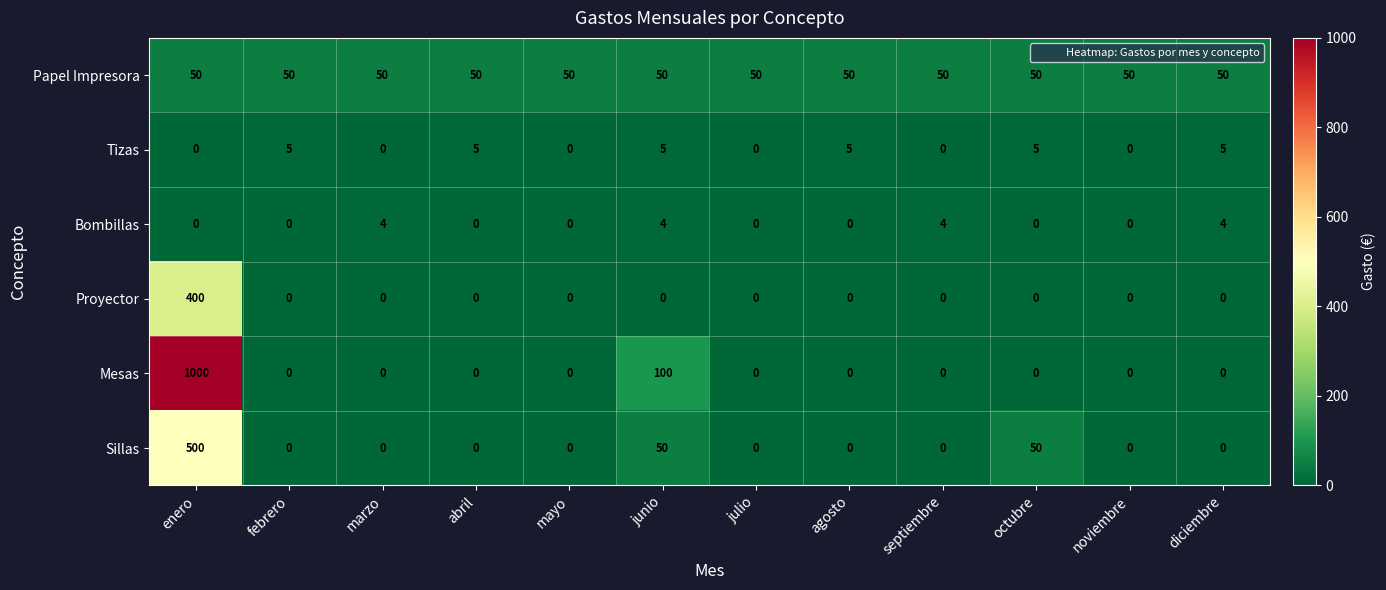

What is the greatest value displayed?

1000